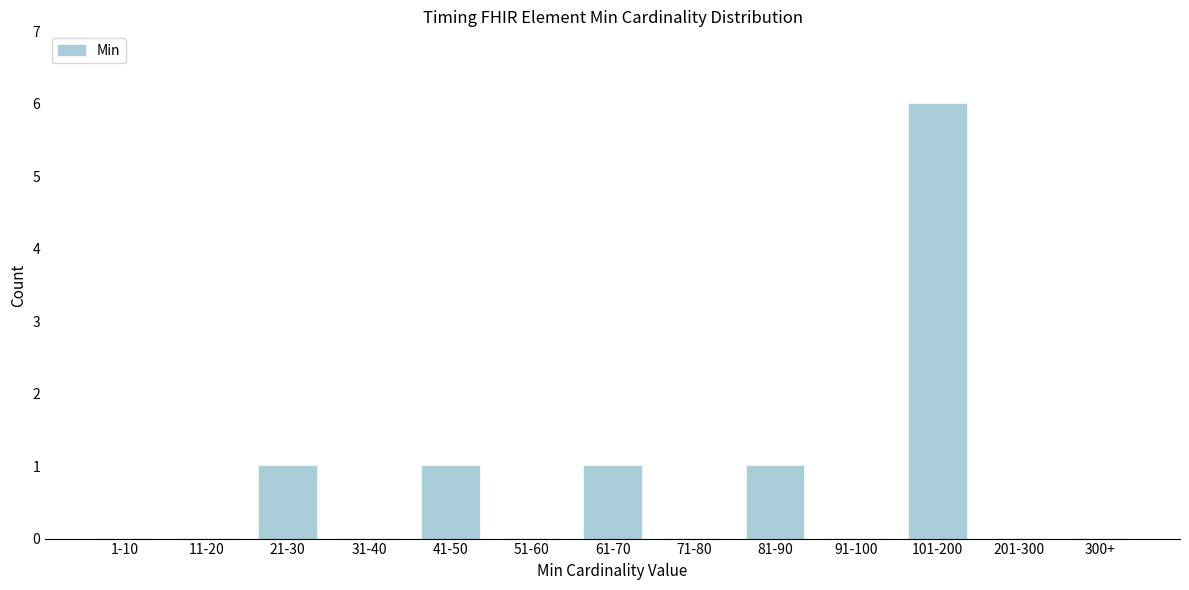

Reading left to right, extract all data points from this chart.

1-10=0	11-20=0	21-30=1	31-40=0	41-50=1	51-60=0	61-70=1	71-80=0	81-90=1	91-100=0	101-200=6	201-300=0	300+=0